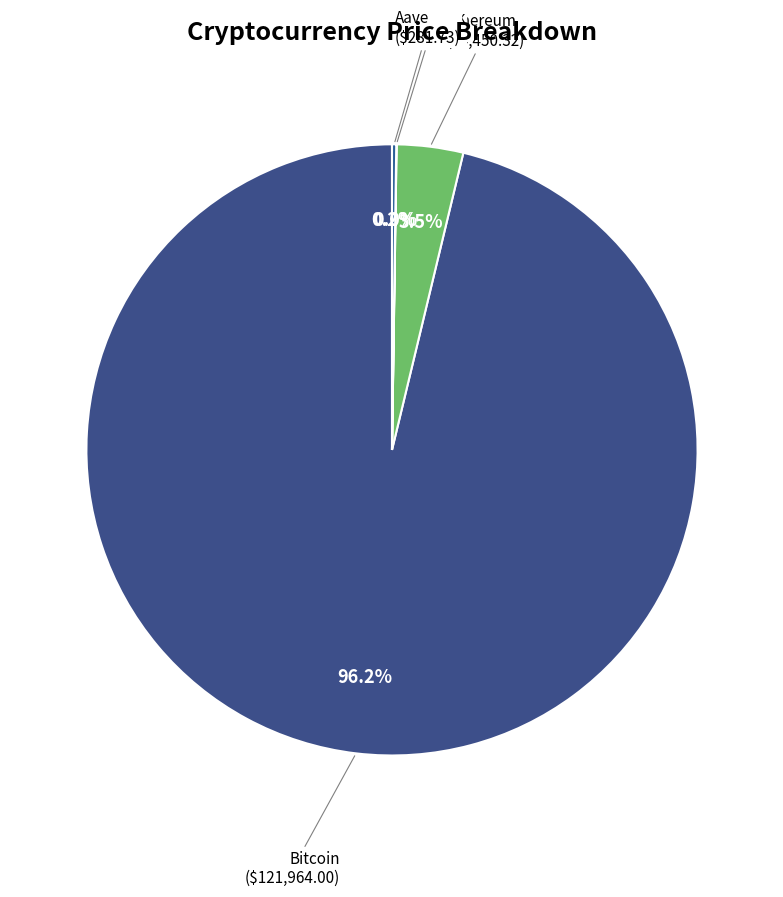

Which slice is the largest?

Bitcoin